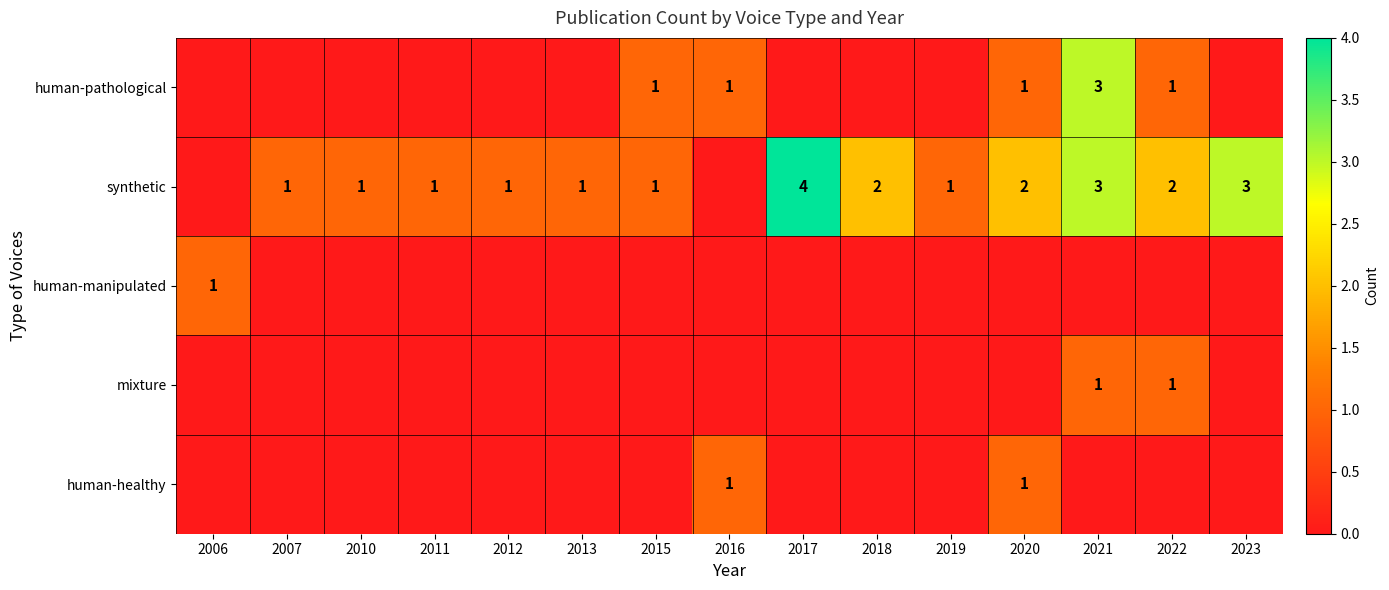

True or false: synthetic has a value of 0 at 2007.

False